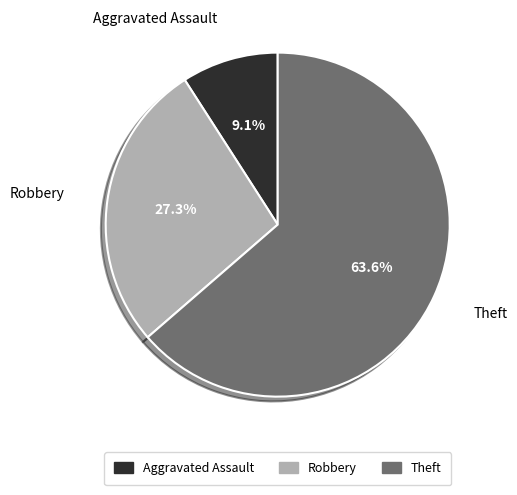

Do Theft and Robbery together represent more than half of the pie?

Yes